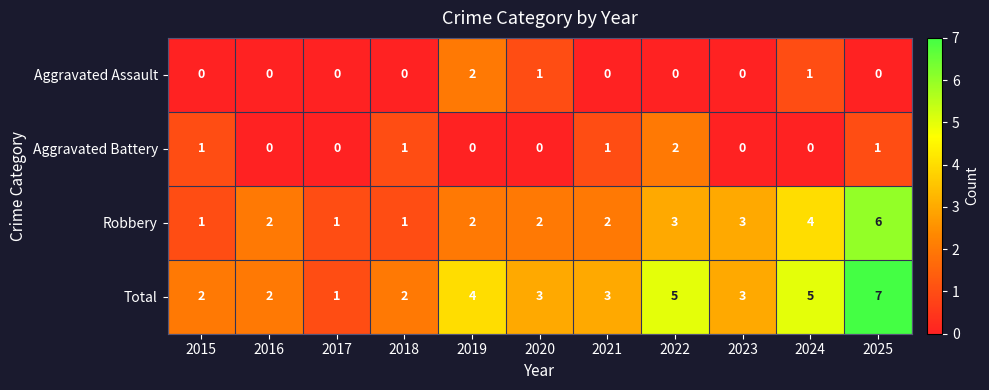

Is it true that Robbery equals 3 at 2022?

True